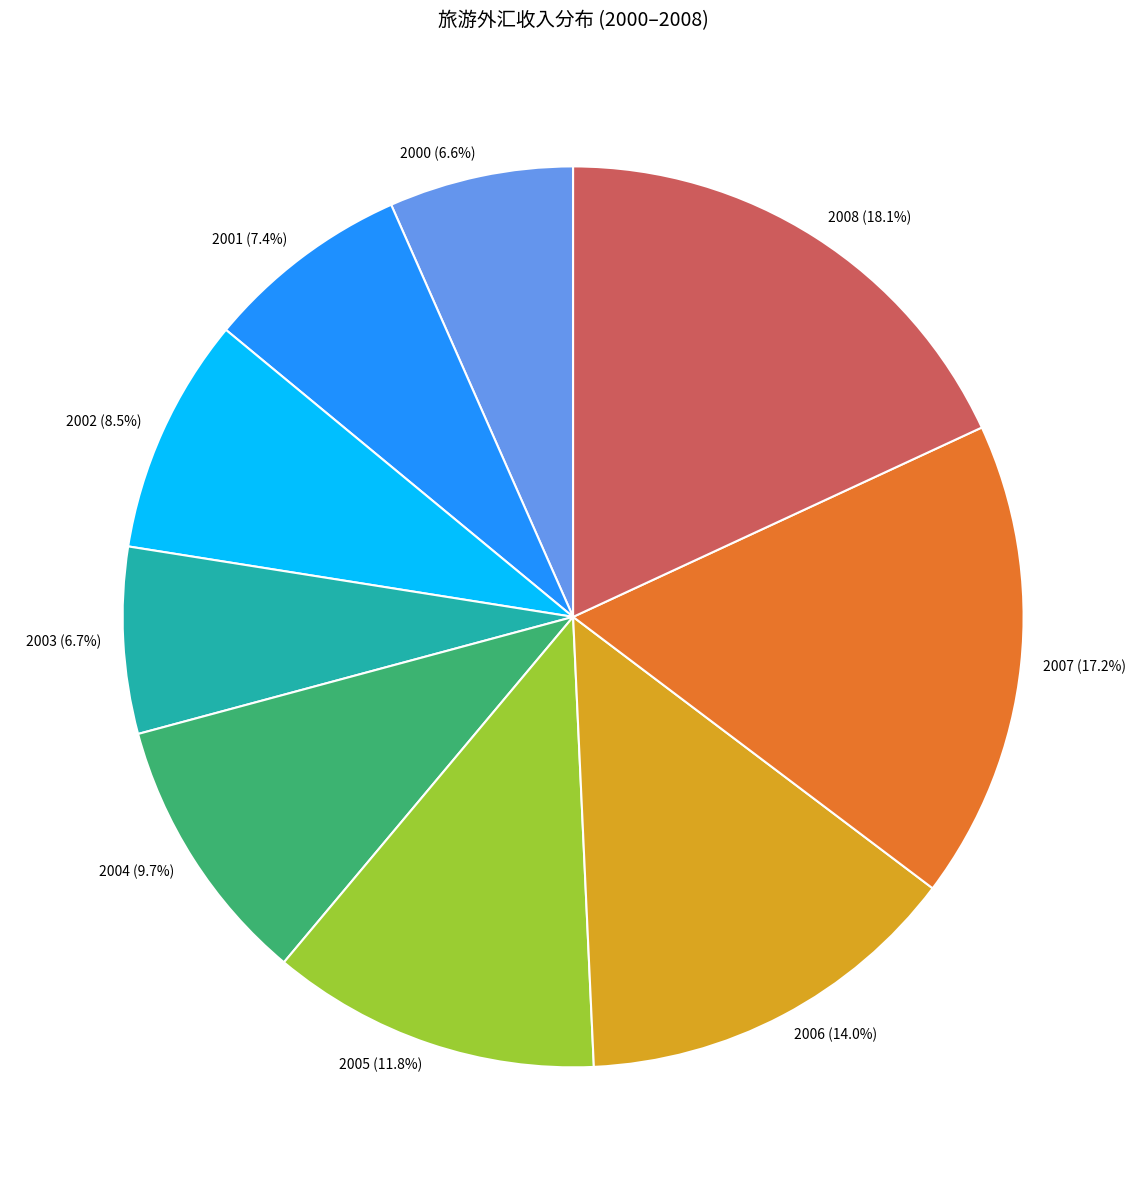

What is the largest slice in the pie chart?

2008